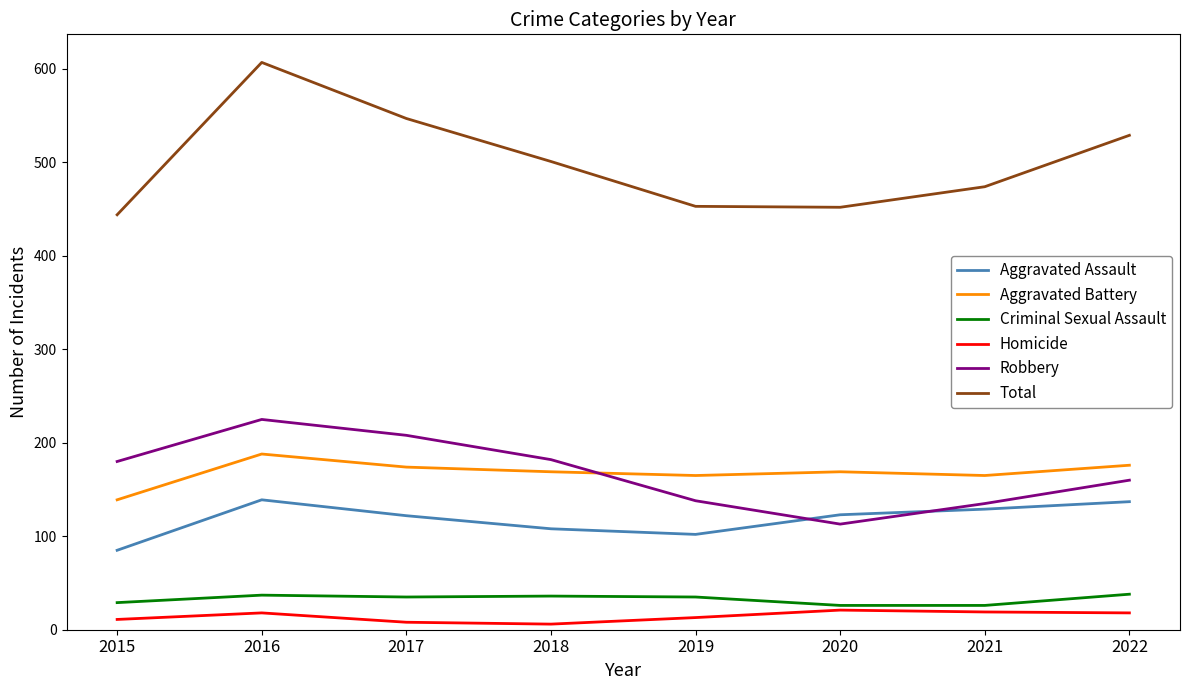

What is the sum of the Aggravated Battery values at 2016 and 2021?

353